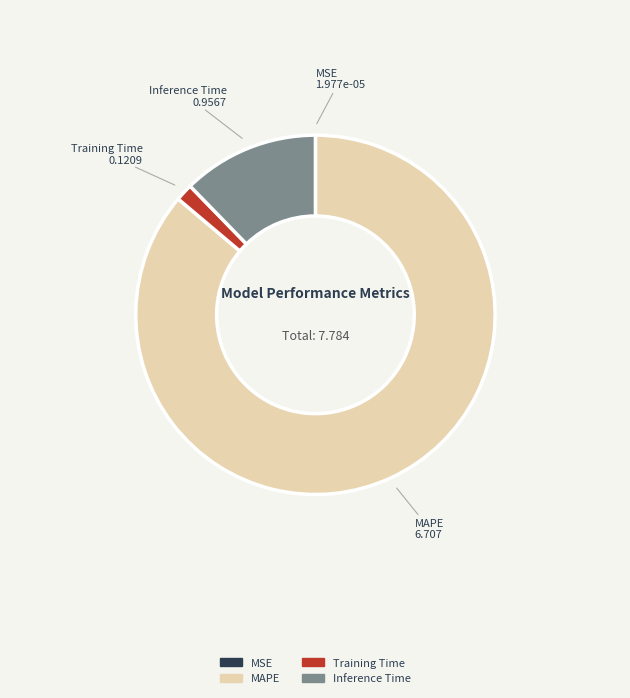

Combined, do Training Time and Inference Time account for over 50%?

No